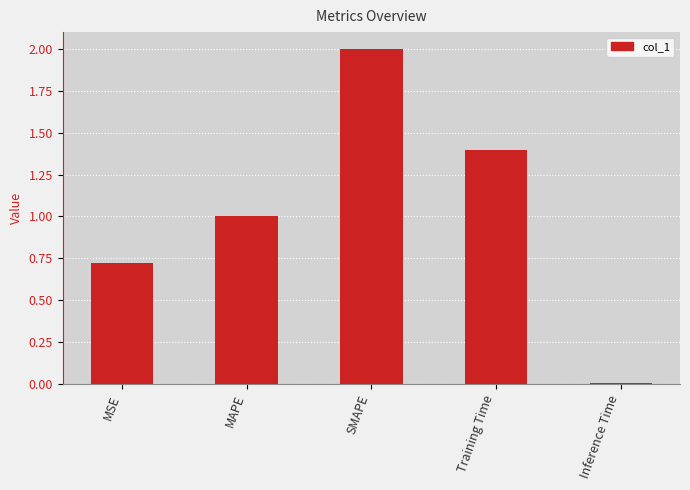

Which has a higher value, Training Time or SMAPE?

SMAPE